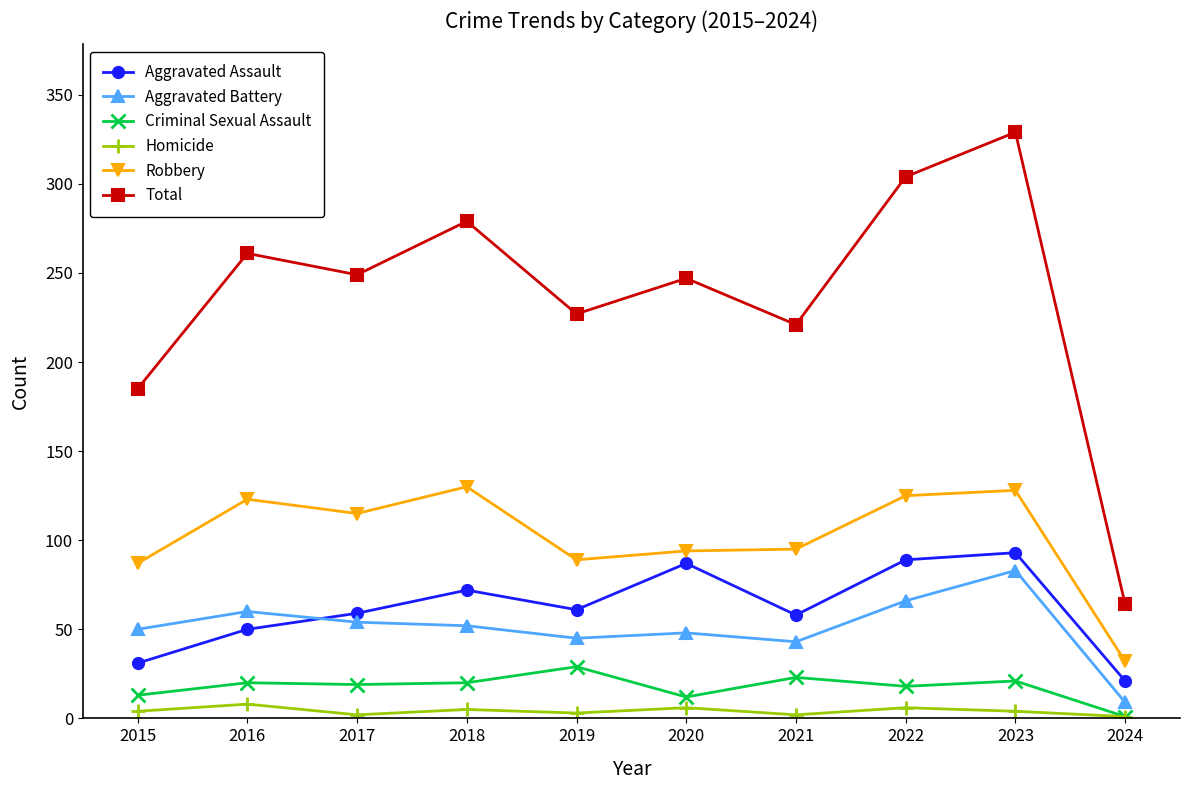

What is the value of the Homicide point at the 7th from the left?

2